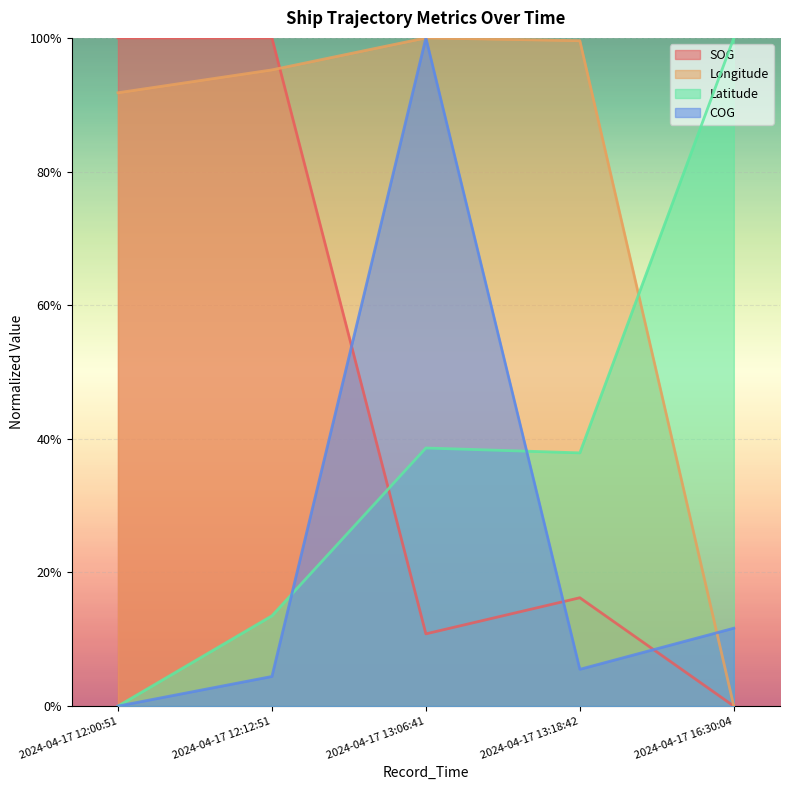

Reading right to left, transcribe all the data shown in this chart.

SOG: 0.0	0.2	0.1	1.0	1.0
Longitude: 0.0	1.0	1.0	1.0	0.9
Latitude: 1.0	0.4	0.4	0.1	0.0
COG: 0.1	0.1	1.0	0.0	0.0